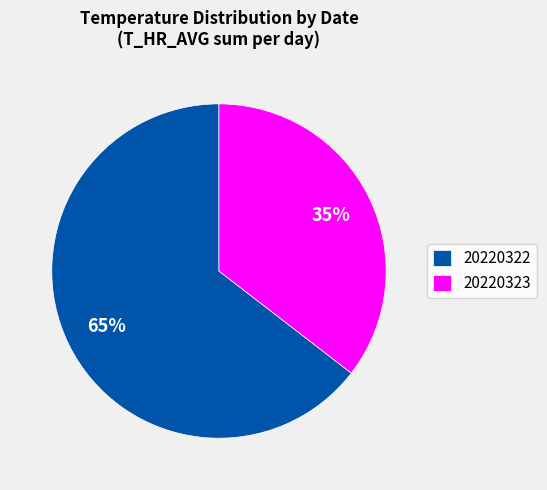

Between 20220322 and 20220323, which is larger?

20220322